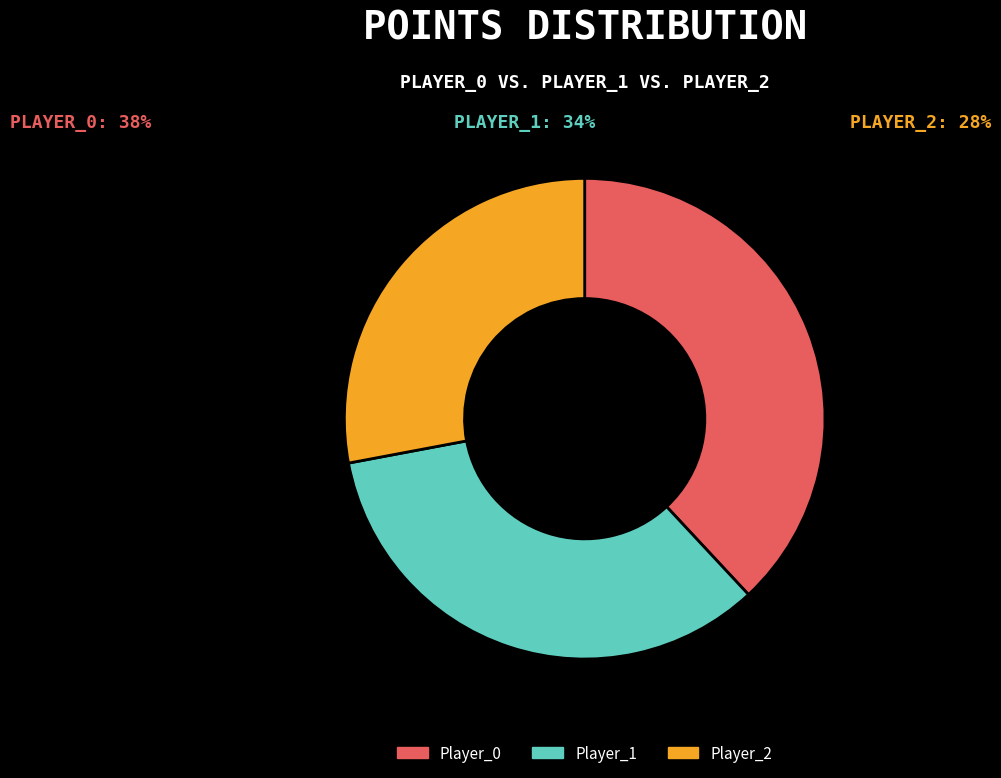

Is the sum of Player_1 and Player_2 greater than half?

Yes